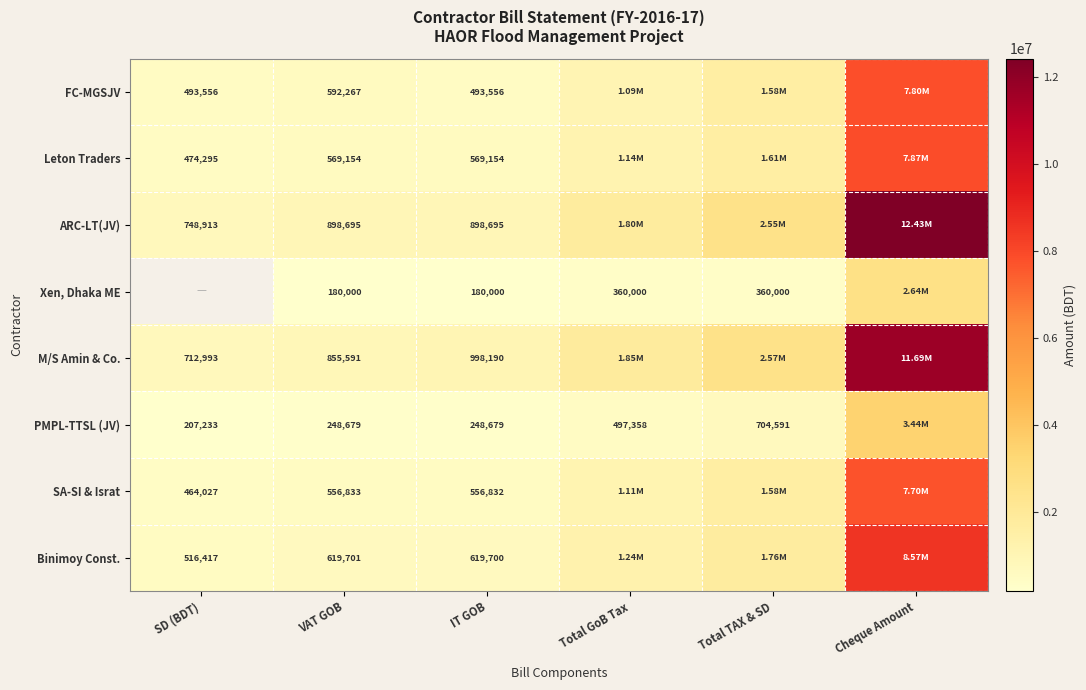

At VAT GOB, list the series in order from largest to smallest.

ARC-LT(JV), M/S Amin & Co., Binimoy Const., FC-MGSJV, Leton Traders, SA-SI & Israt, PMPL-TTSL (JV), Xen, Dhaka ME